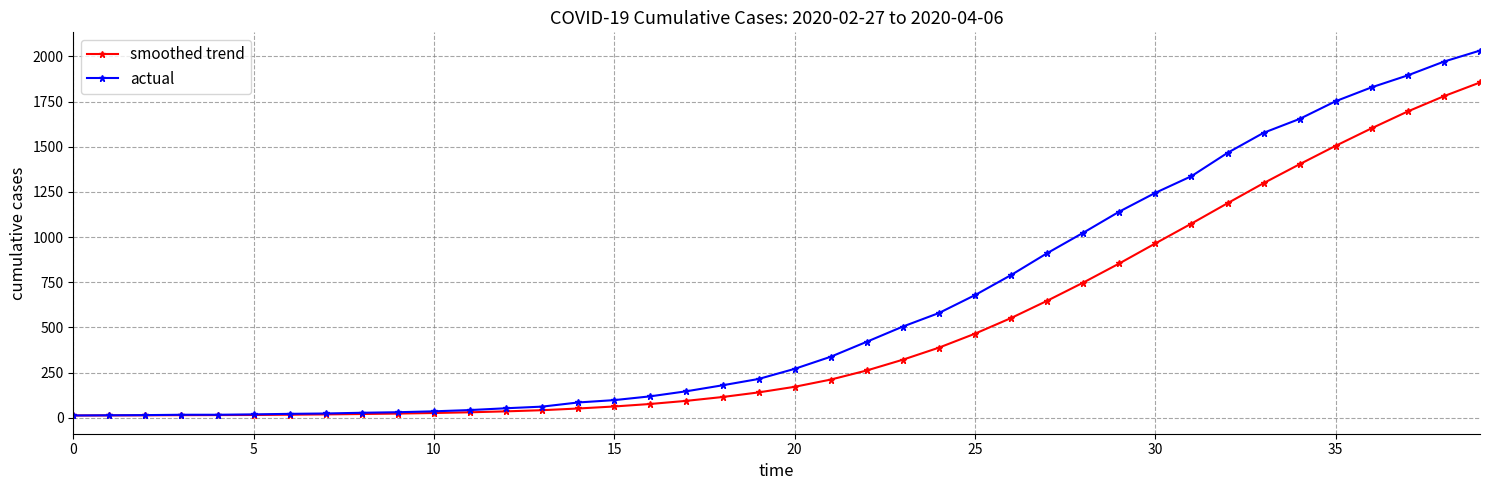

What is the value of the actual point at the 32nd from the left?

1337.0